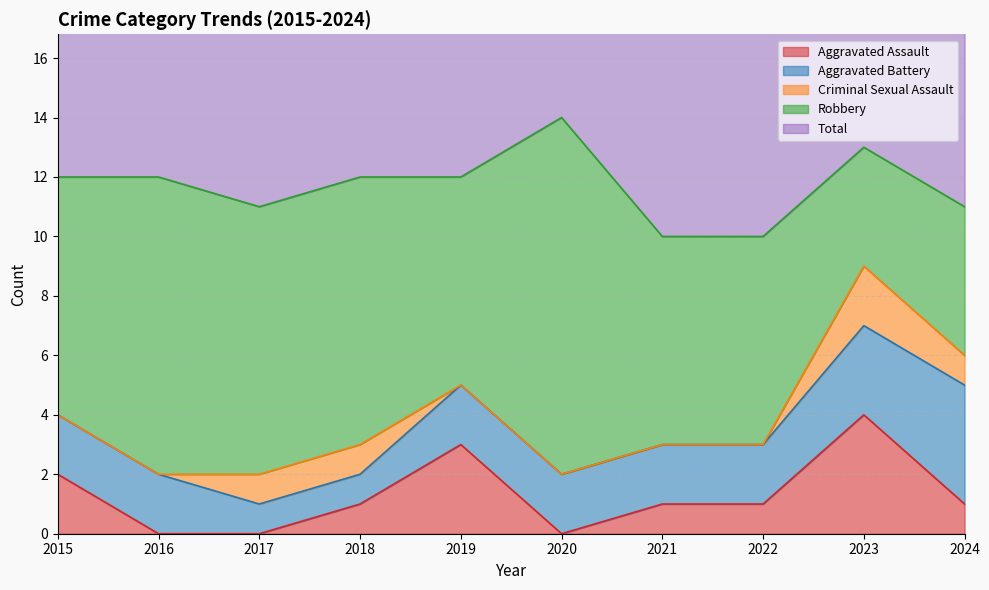

At which category is the sum across all series the highest?

2020